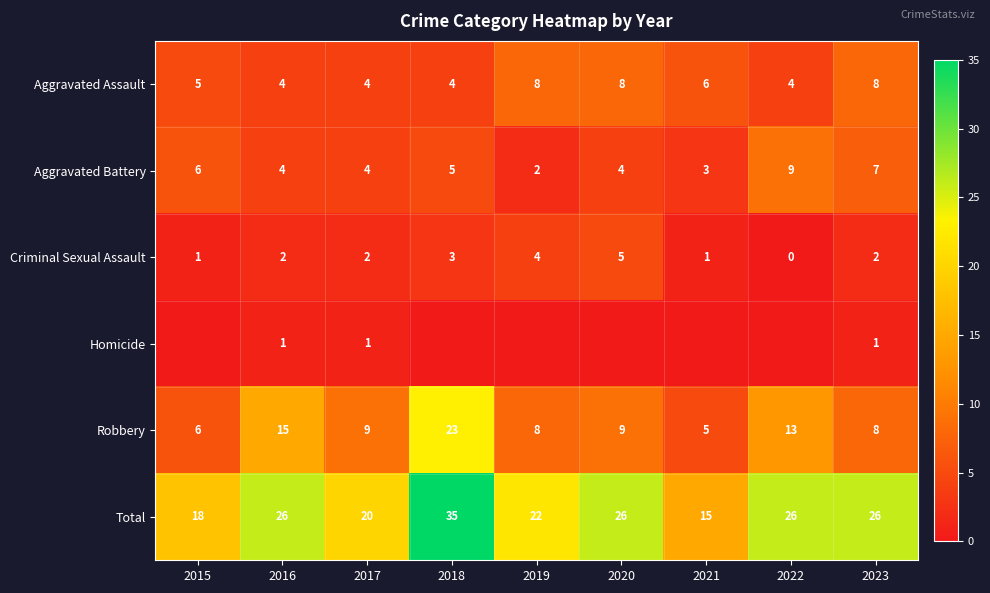

Is the value of Aggravated Assault at 2020 greater than the value of Total at 2023?

No